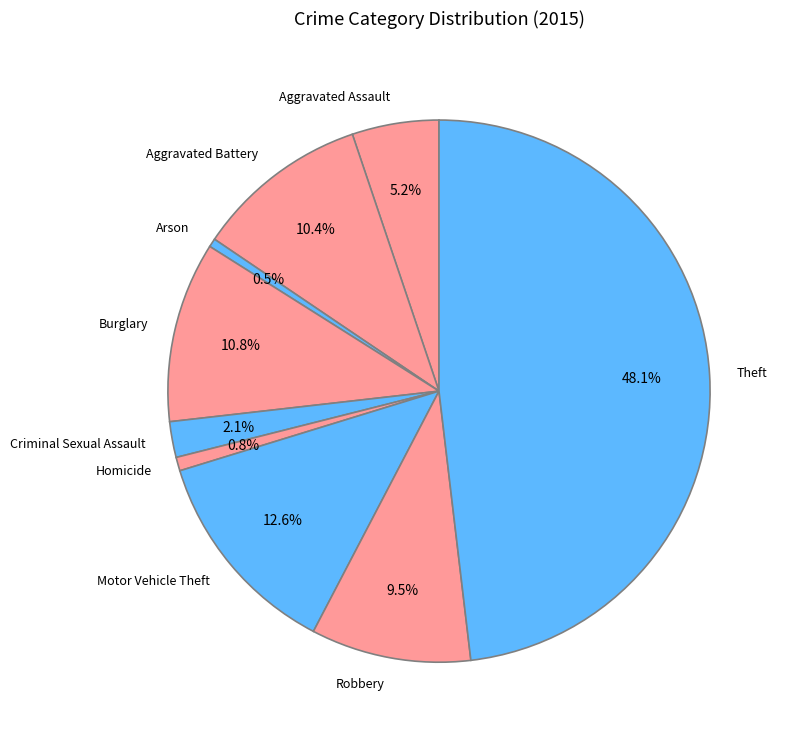

Is Aggravated Assault the majority of the pie?

No